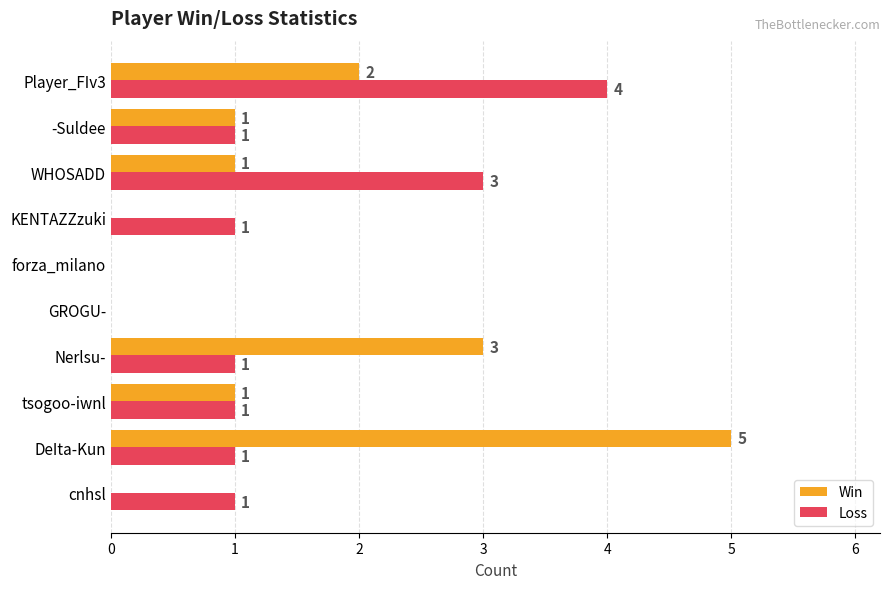

What is the maximum value for Loss?

4